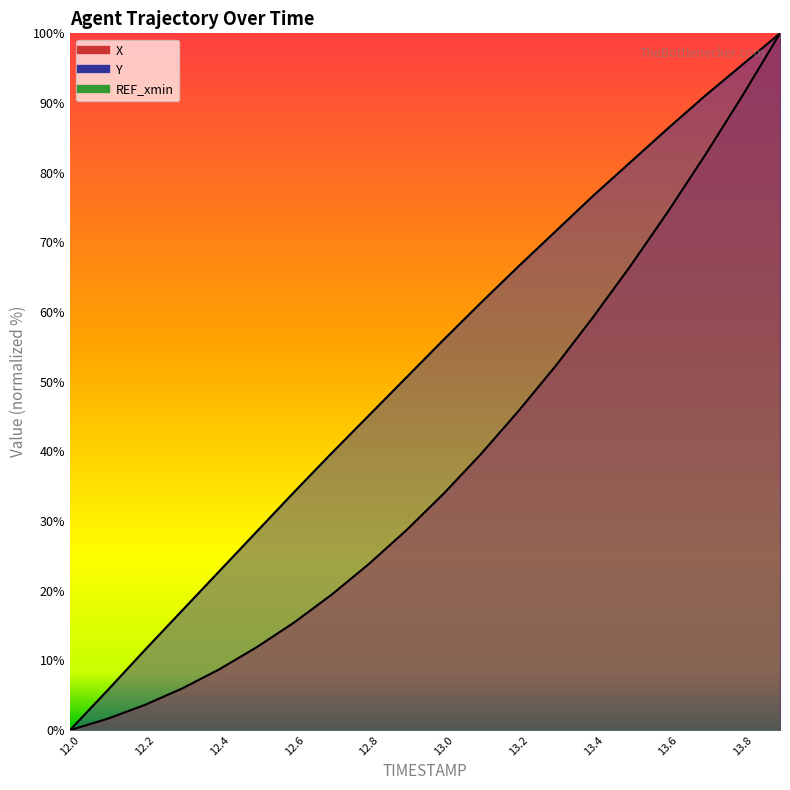

What position from the left is 12.9?

10